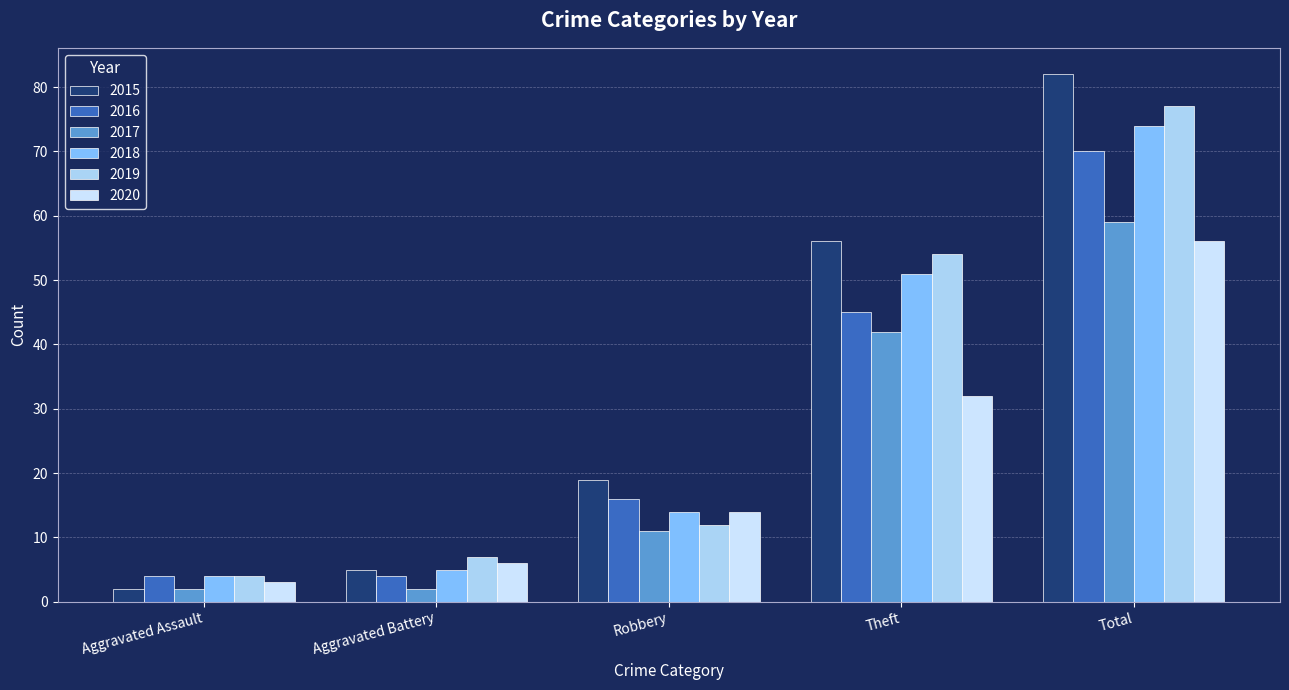

How many distinct data groups are displayed?

6